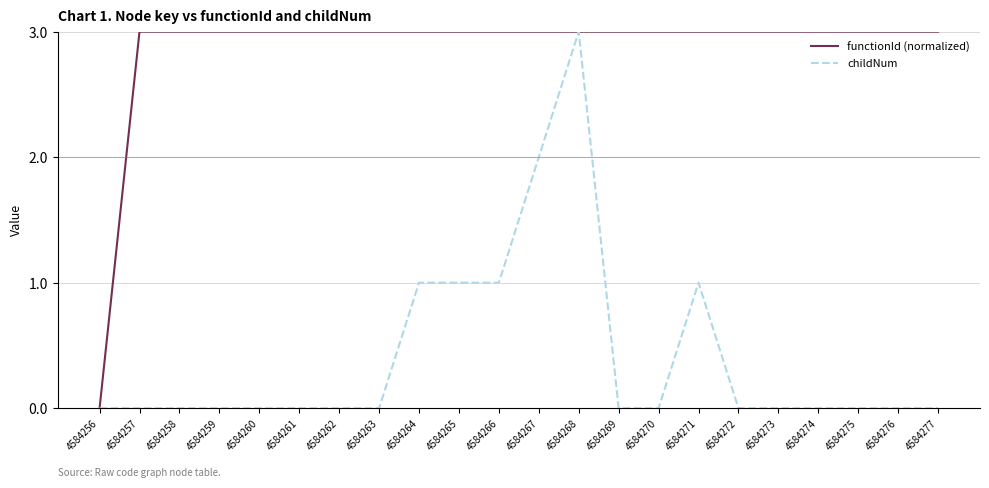

Count the number of categories in the chart.

22